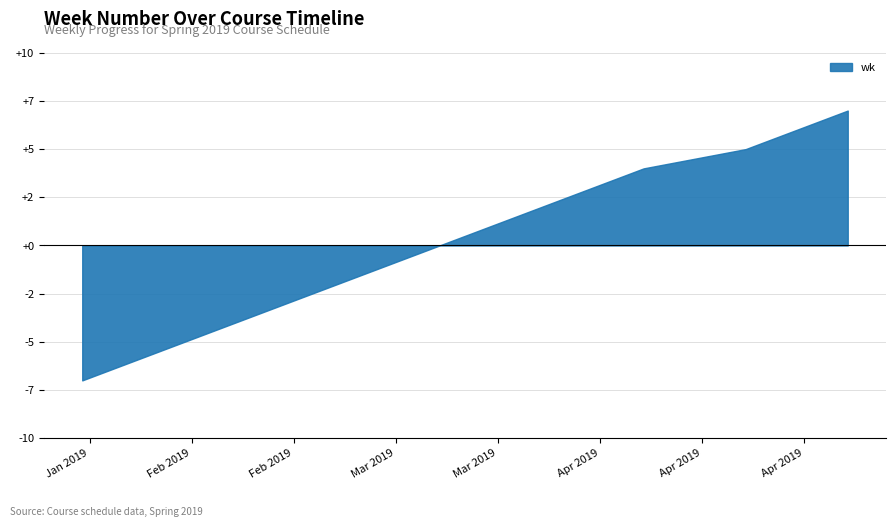

List the labels in order of value, smallest first.

2019-01-21, 2019-01-28, 2019-02-04, 2019-02-11, 2019-02-18, 2019-02-25, 2019-03-04, 2019-03-11, 2019-03-18, 2019-03-25, 2019-04-01, 2019-04-08, 2019-04-22, 2019-04-29, 2019-05-06